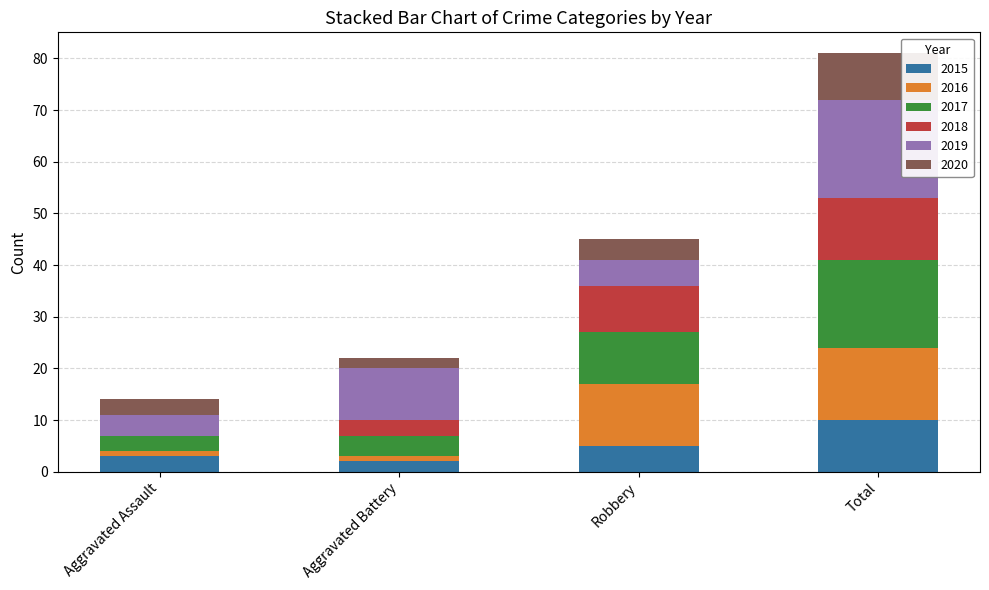

What is the total value across all series at Total?

81